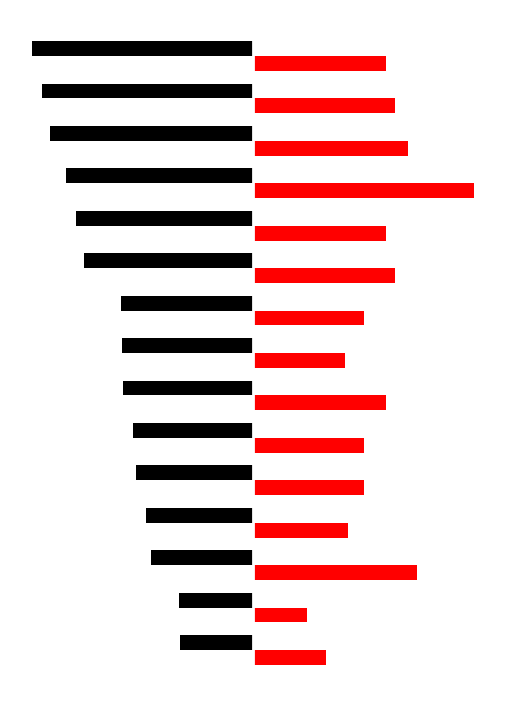

What is the value of the Entries bar at the 10th from the left?

100.0